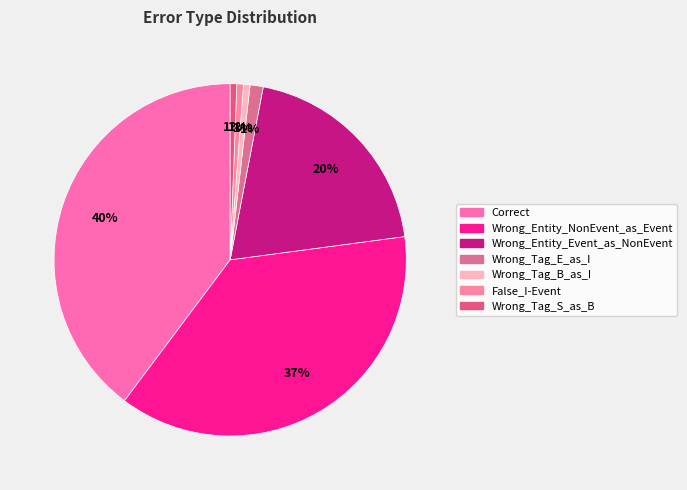

True or false: Wrong_Tag_B_as_I accounts for 10% of the total.

False